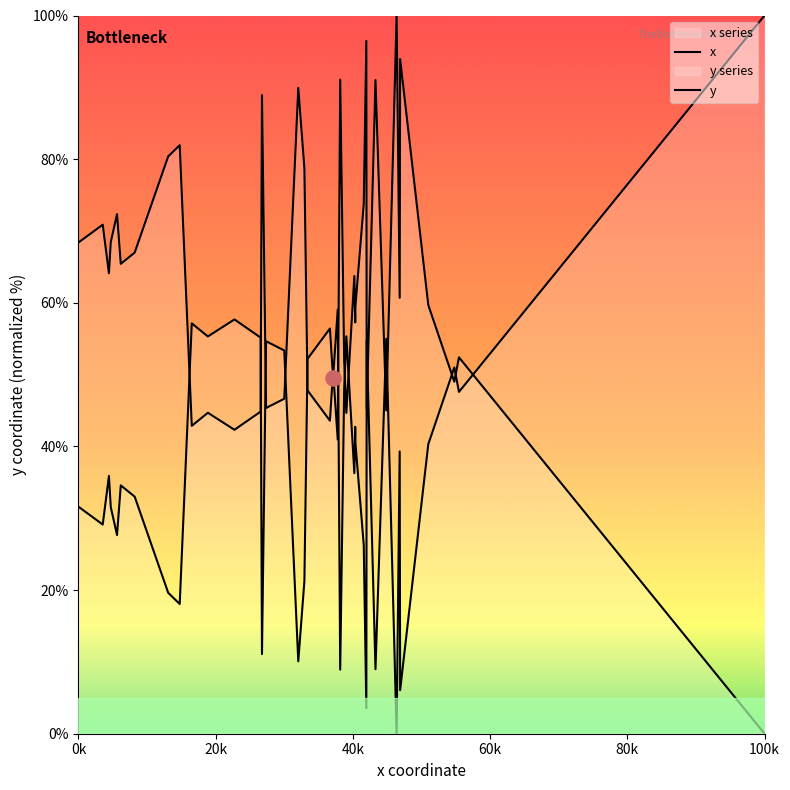

Is the value of x at 34 greater than the value of y at 20?

No